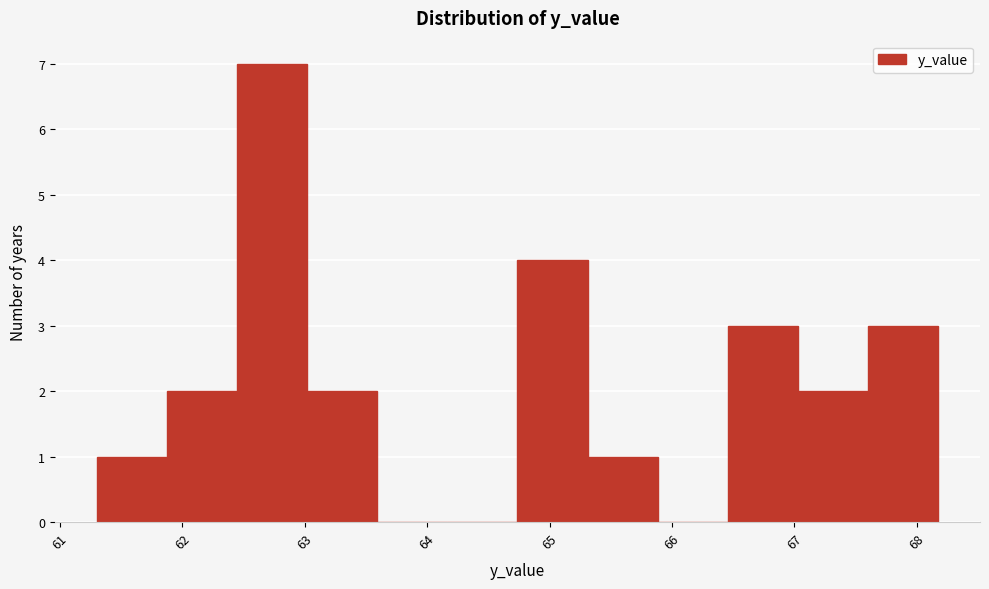

Reading left to right, list every bar in this chart as the range it spans on the x-axis followed by its height. Neither the bar edges nor the heights are printed on the chart, so give them approximately, as read against the axes.

61.3 to 61.9: 1
61.9 to 62.4: 2
62.4 to 63.0: 7
63.0 to 63.6: 2
63.6 to 64.2: 0
64.2 to 64.7: 0
64.7 to 65.3: 4
65.3 to 65.9: 1
65.9 to 66.5: 0
66.5 to 67.0: 3
67.0 to 67.6: 2
67.6 to 68.2: 3